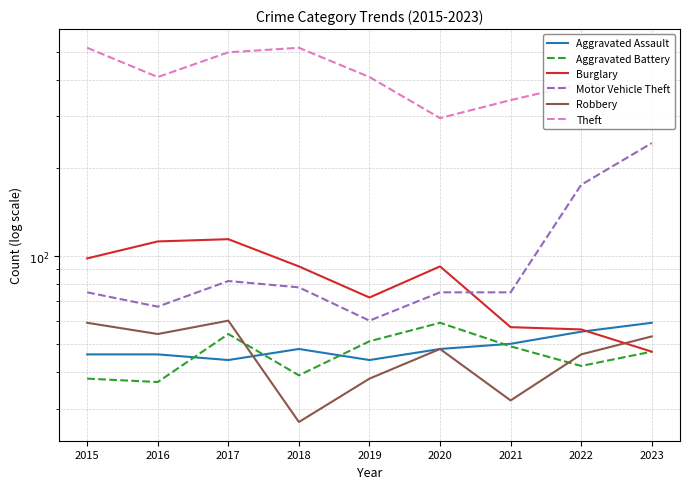

How many interior local valleys does the Theft series have?

2